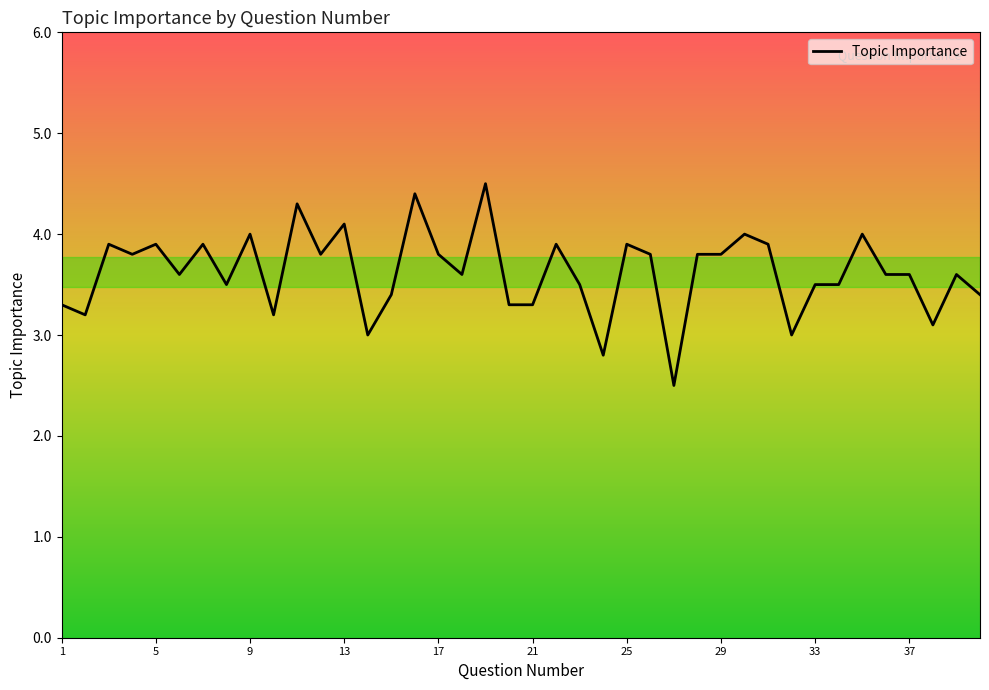

What is the minimum value shown in the chart?

2.5